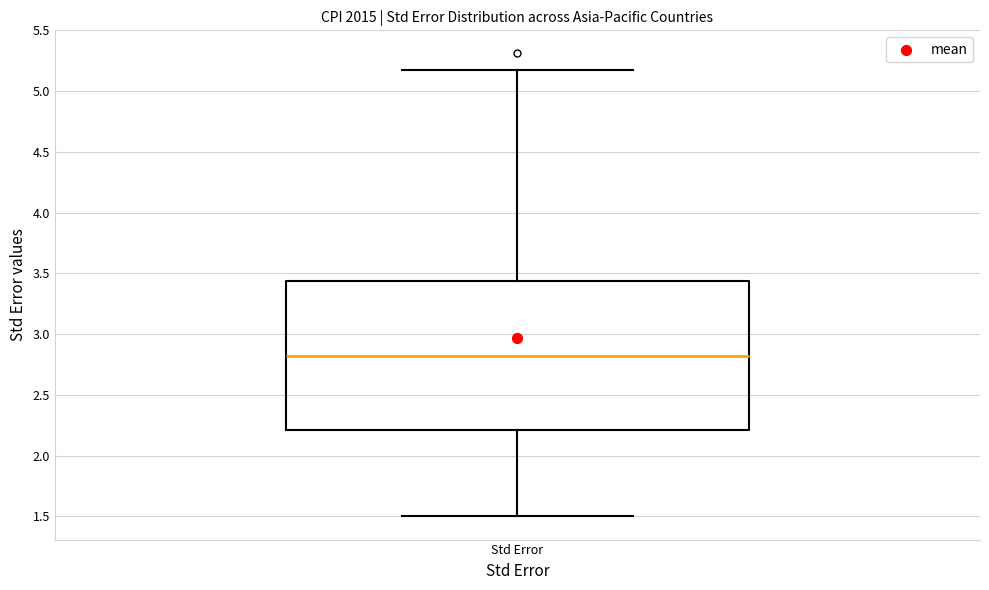

Where is the lower edge of the box for Std Error on the y-axis? The values are not printed on the chart, so give them approximately, as read against the axis.

2.20